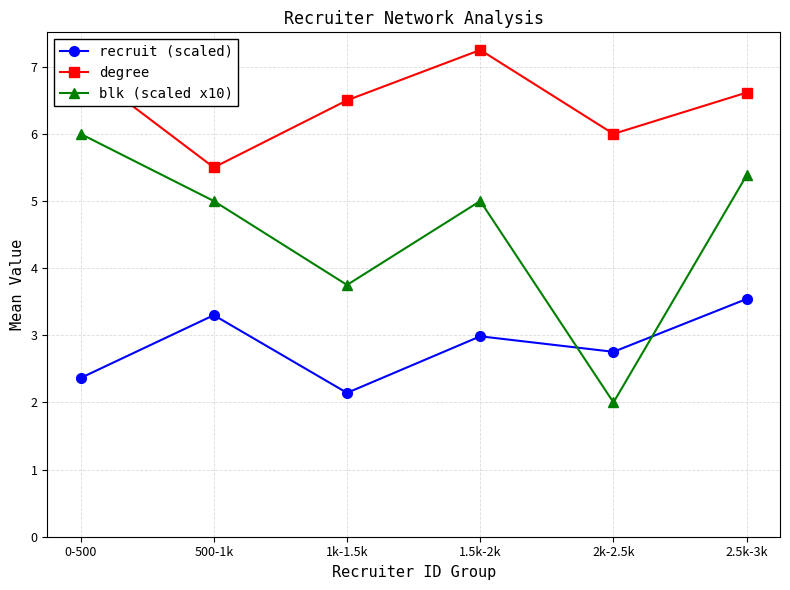

Which series has the largest range (max minus min)?

blk (scaled x10)